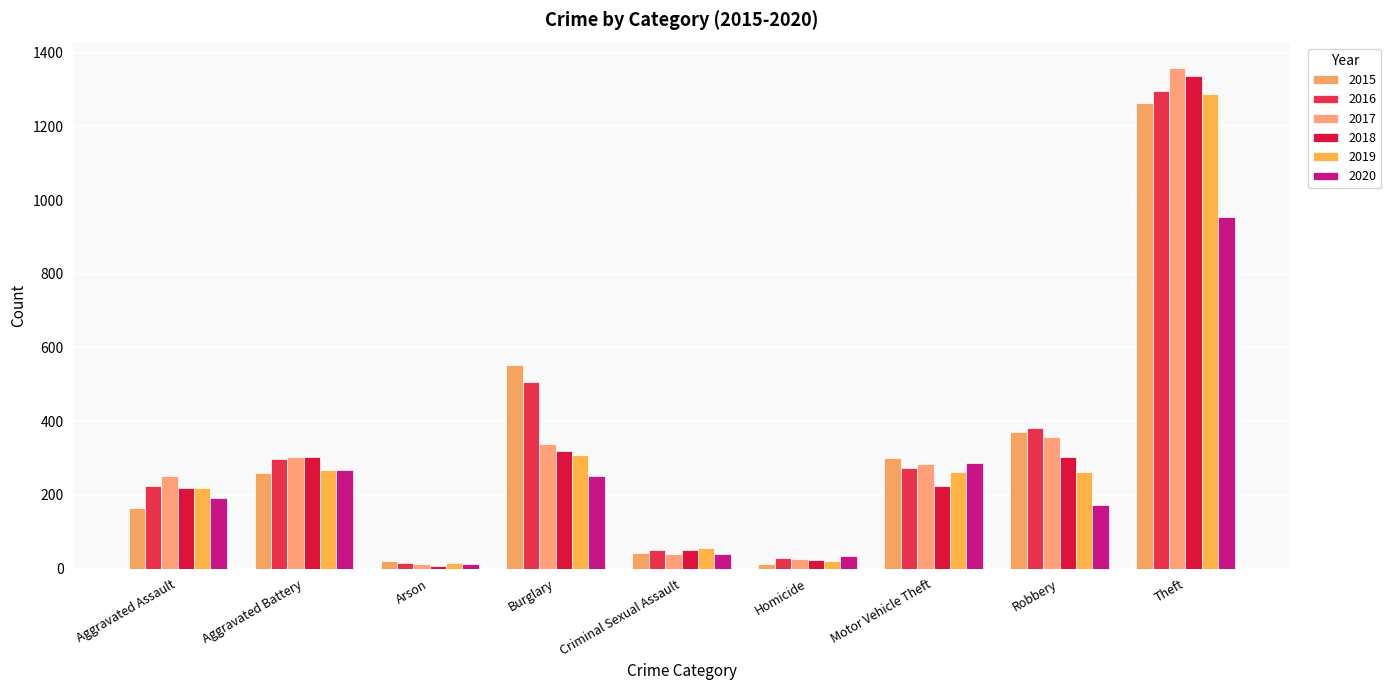

Which category has the highest value in the 2016 series?

Theft